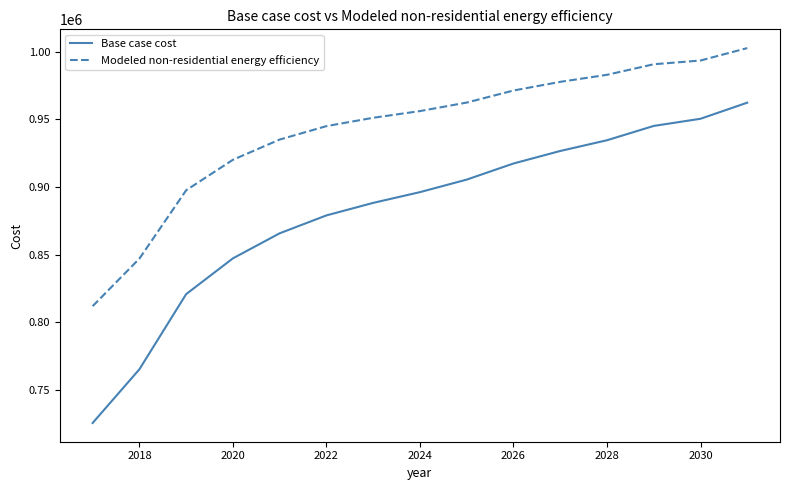

Which series has the largest range (max minus min)?

Base case cost